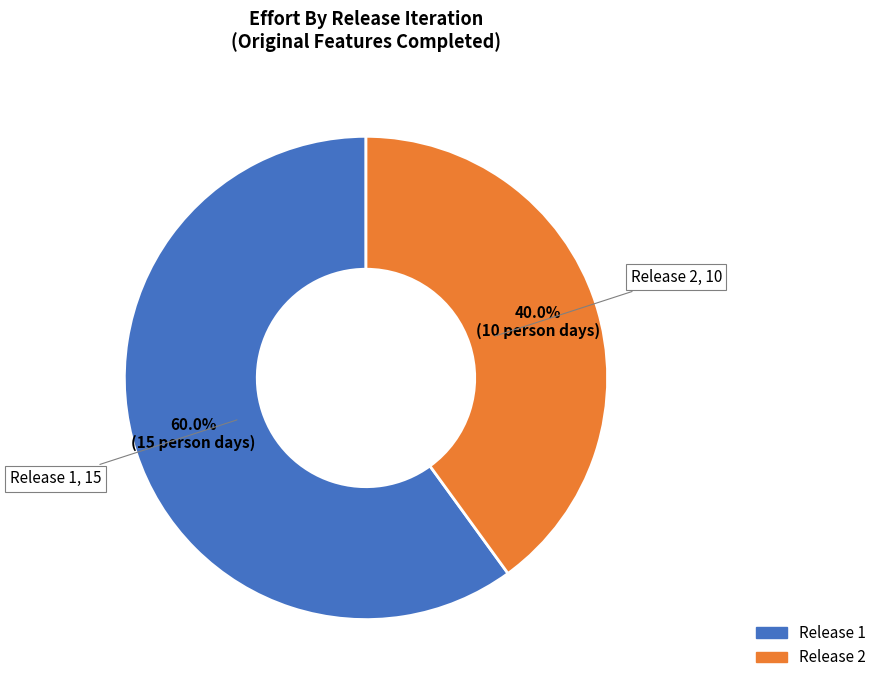

To the nearest percent, what is the combined percentage of Release 1 and Release 2?

100%